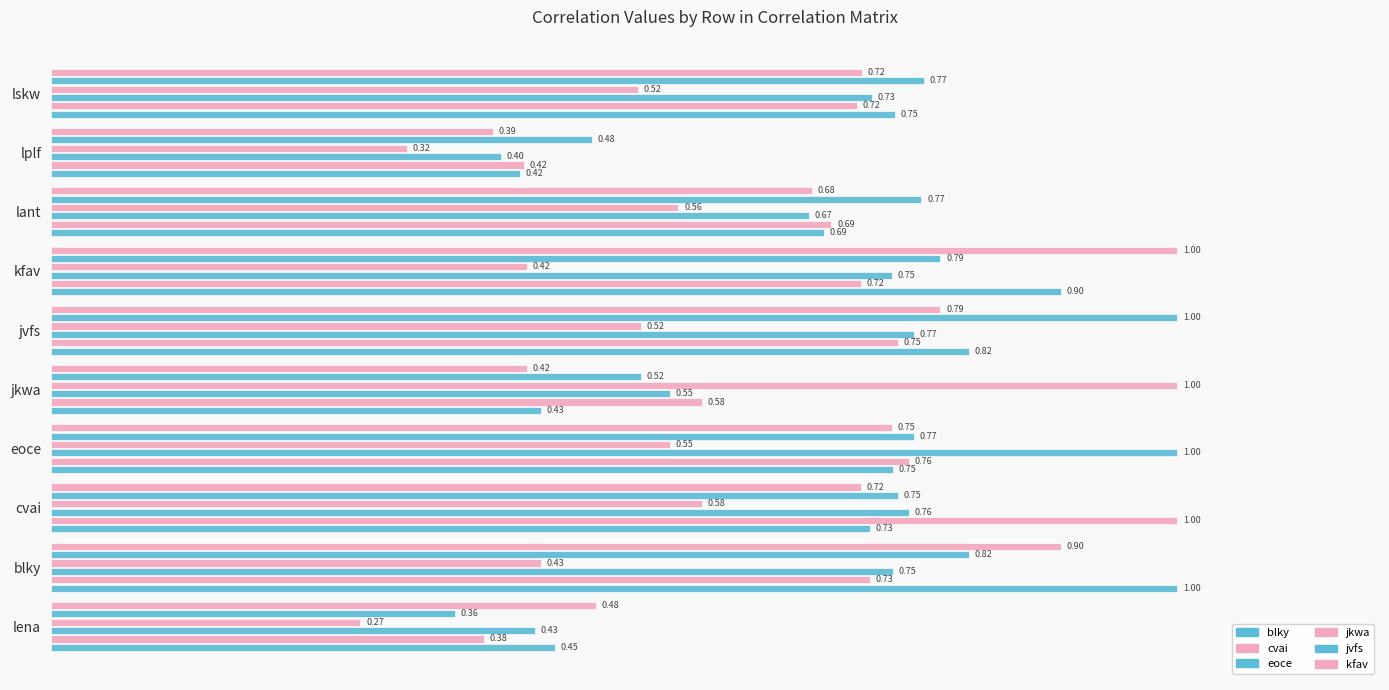

Reading left to right, extract all data points from this chart.

blky: 0.4	1.0	0.7	0.7	0.4	0.8	0.9	0.7	0.4	0.7
cvai: 0.4	0.7	1.0	0.8	0.6	0.8	0.7	0.7	0.4	0.7
eoce: 0.4	0.7	0.8	1.0	0.5	0.8	0.7	0.7	0.4	0.7
jkwa: 0.3	0.4	0.6	0.5	1.0	0.5	0.4	0.6	0.3	0.5
jvfs: 0.4	0.8	0.8	0.8	0.5	1.0	0.8	0.8	0.5	0.8
kfav: 0.5	0.9	0.7	0.7	0.4	0.8	1.0	0.7	0.4	0.7